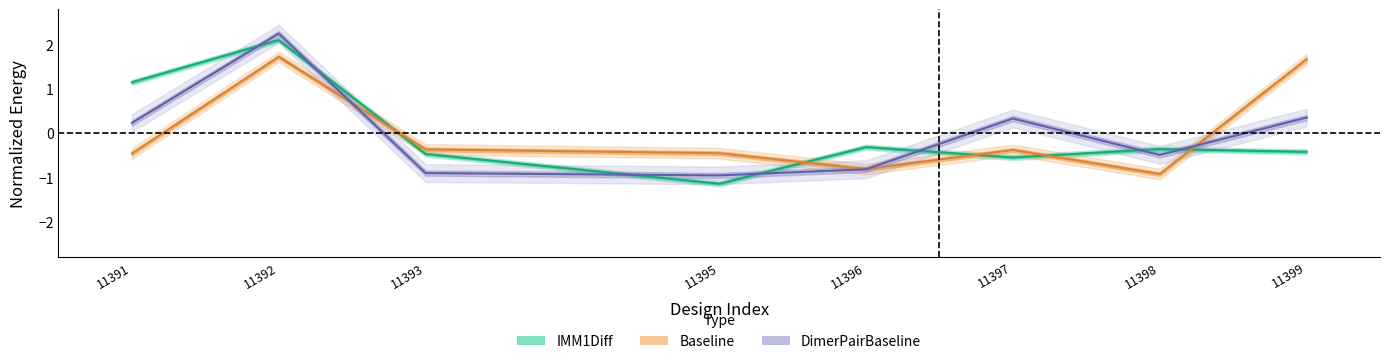

Which category has the highest value in the DimerPairBaseline series?

11392